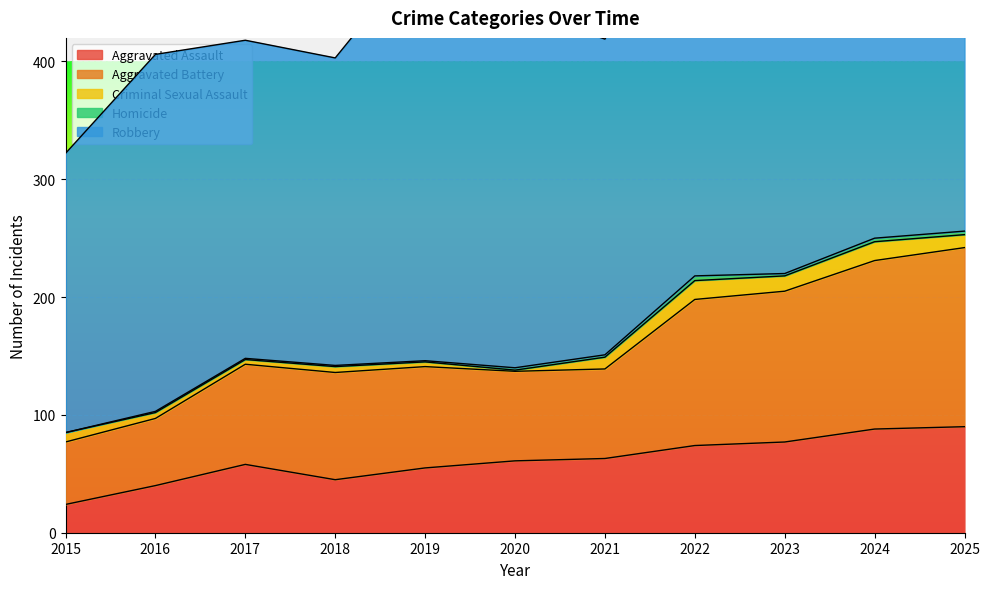

What is the total value across all series at 2024?

571